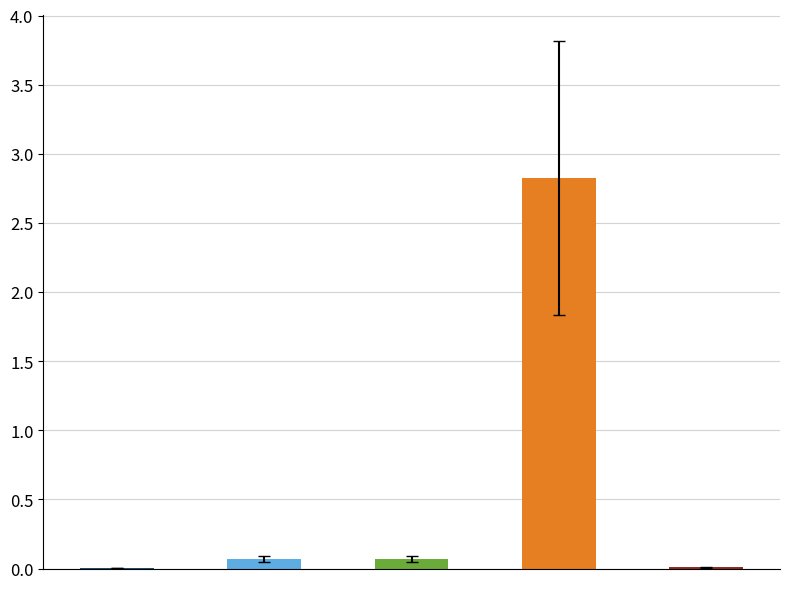

What is the label of the 1st bar from the left?

MSE